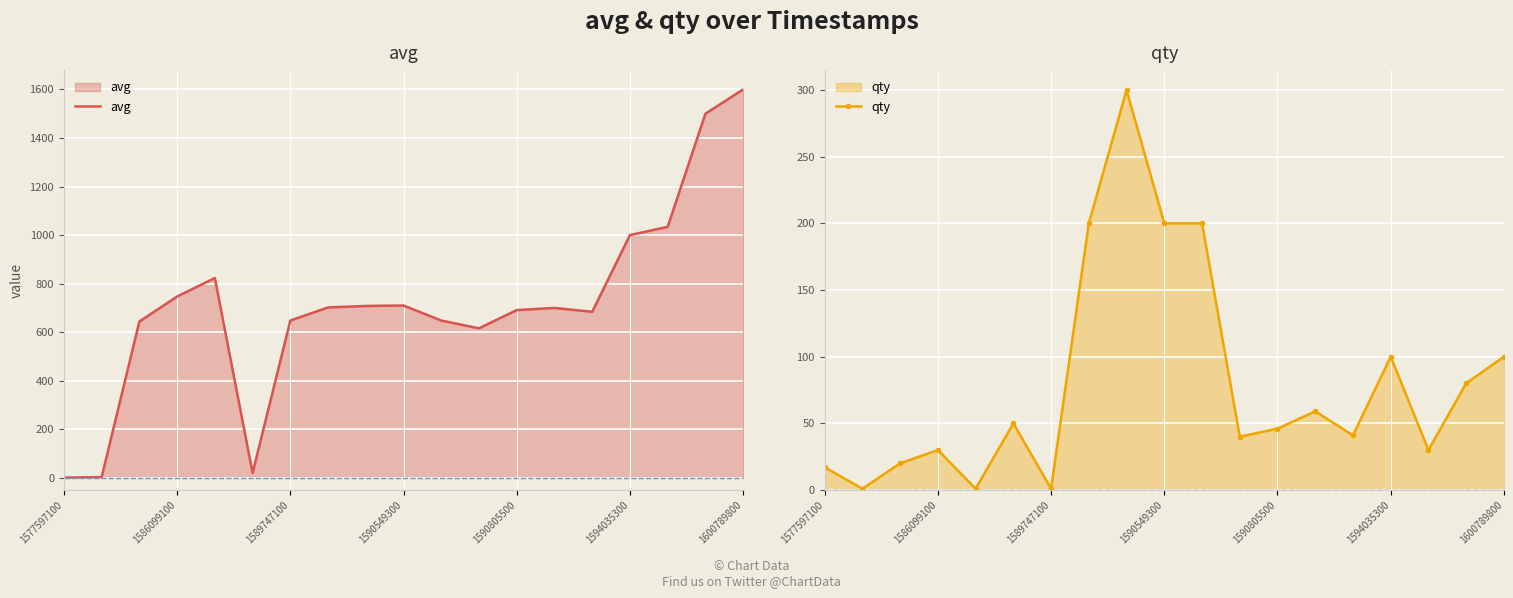

How many lines are shown in the chart?

2